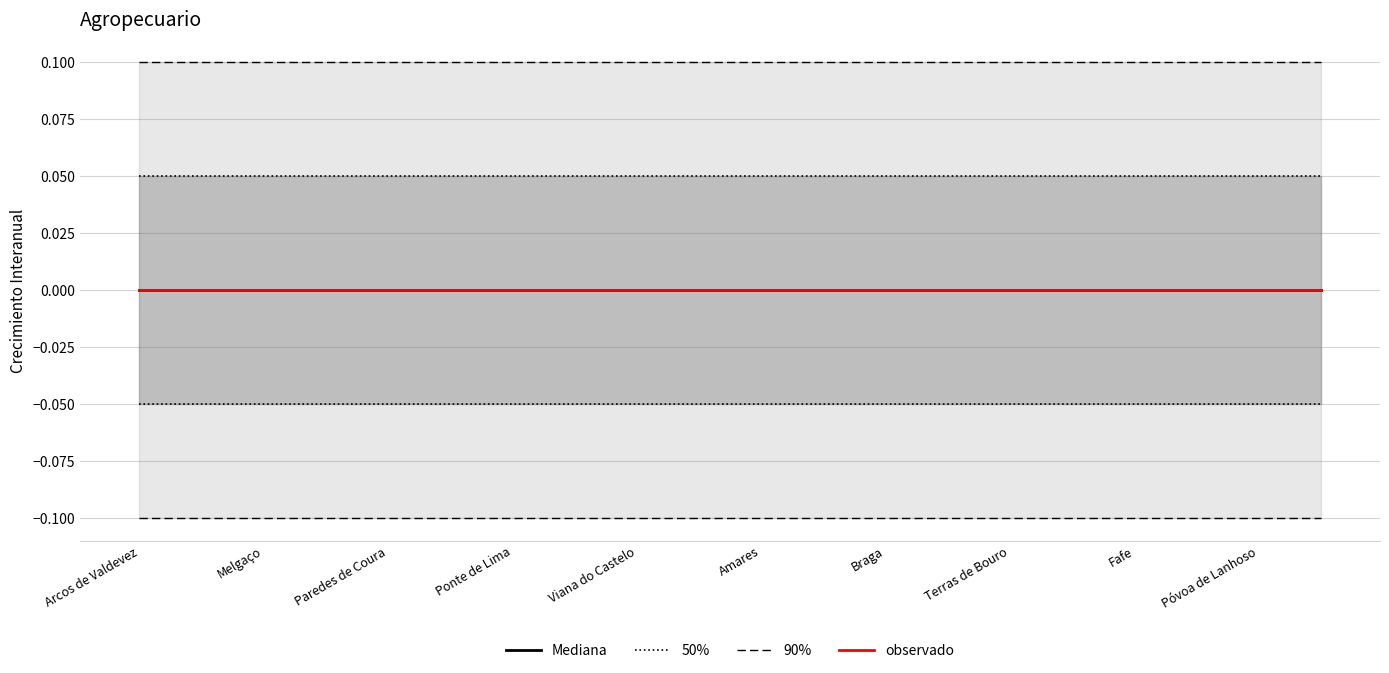

Between Amares and Arcos de Valdevez, which is larger?

Amares